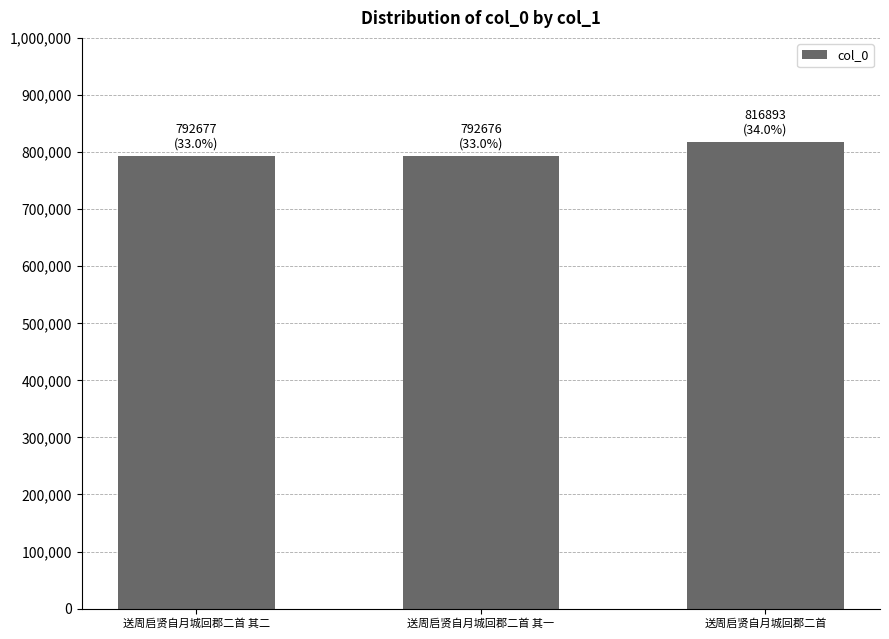

What is the change in value from 送周启贤自月城回郡二首 其二 to 送周启贤自月城回郡二首?

+24216